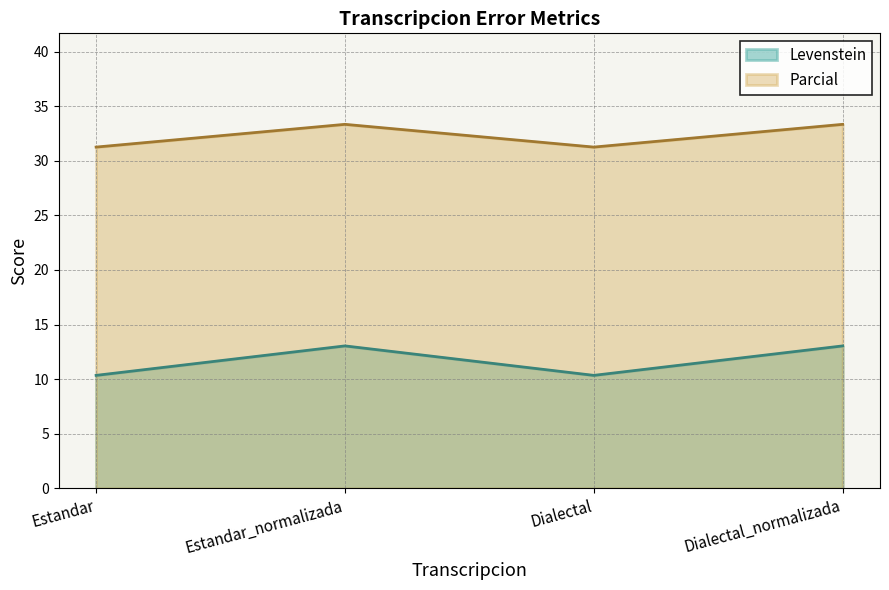

What is the difference between the Levenstein values at Estandar and Estandar_normalizada?

2.7